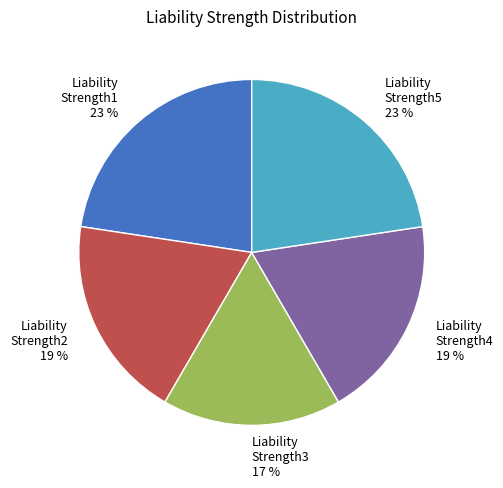

How many segments does this pie chart have?

5